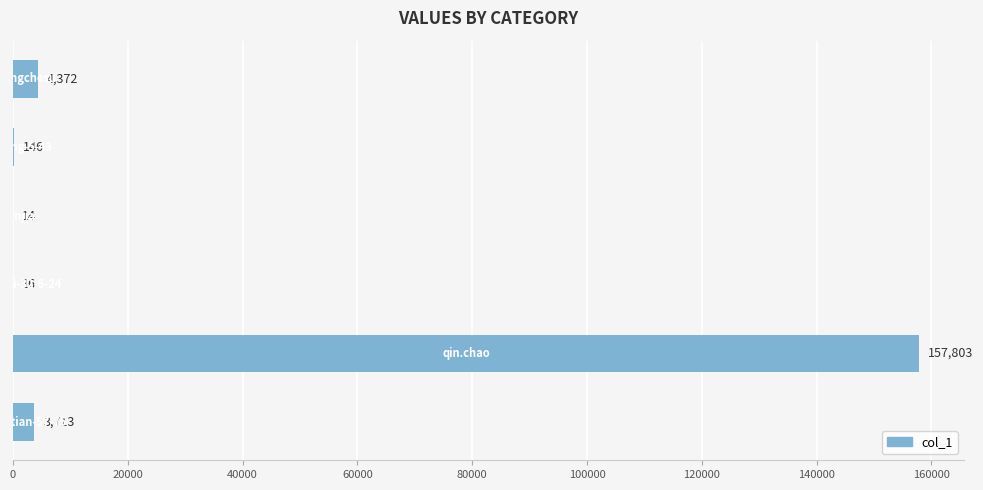

What is the greatest value displayed?

157803